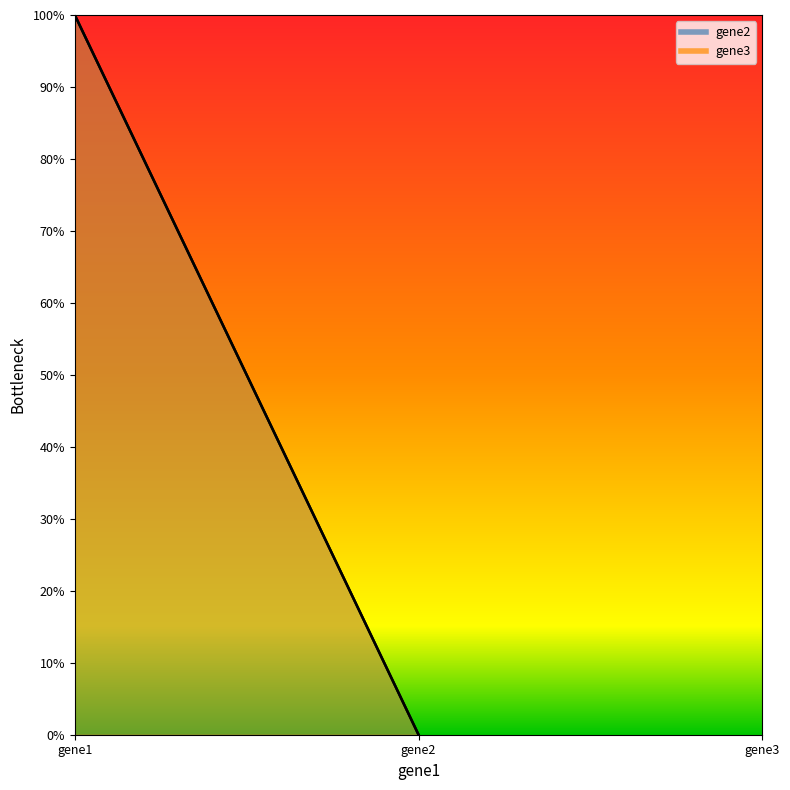

Is it true that gene3 equals 0 at gene2?

True